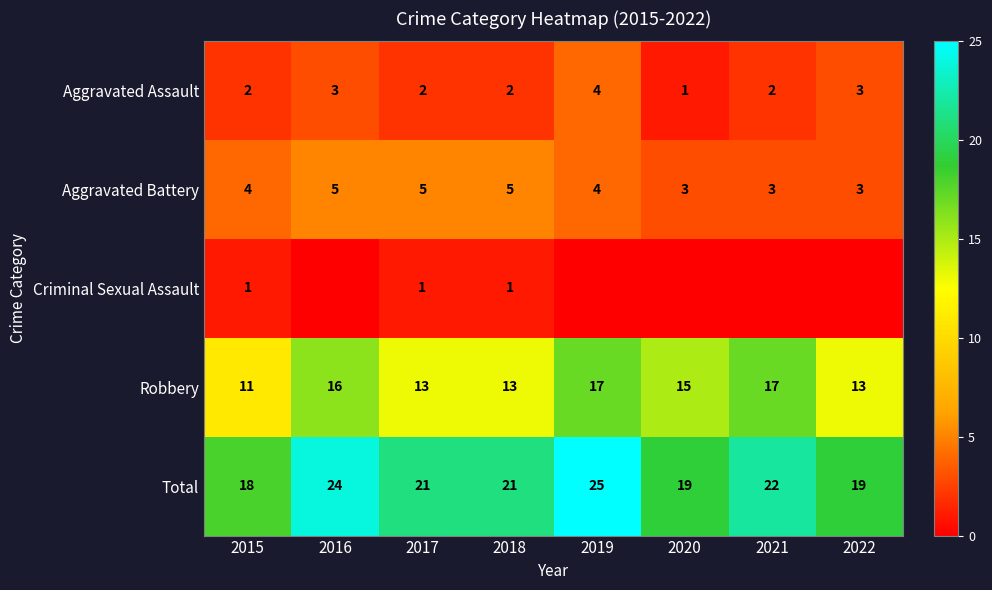

Is the value of Total at 2022 greater than the value of Aggravated Battery at 2020?

Yes